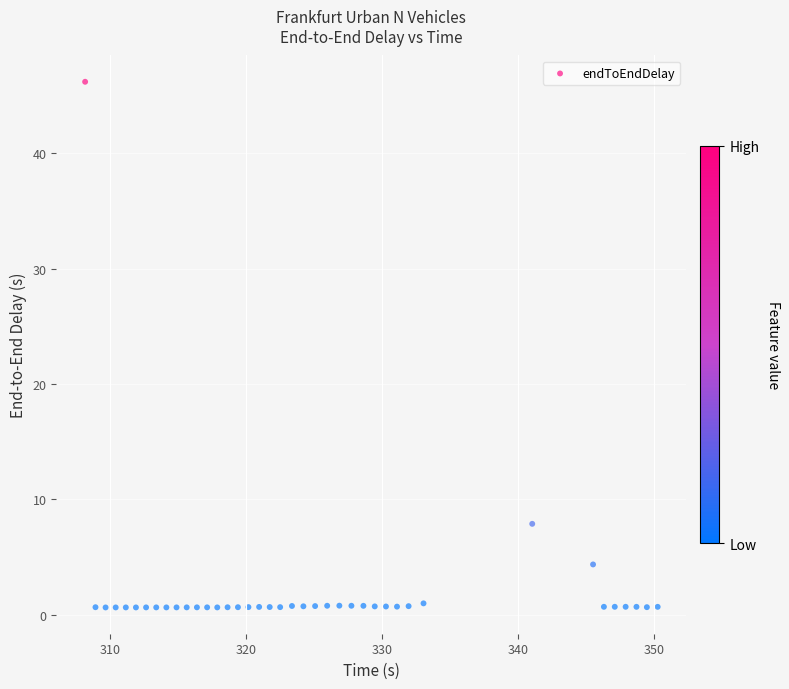

What Y value in the scatter plot is closest to 23?

7.9